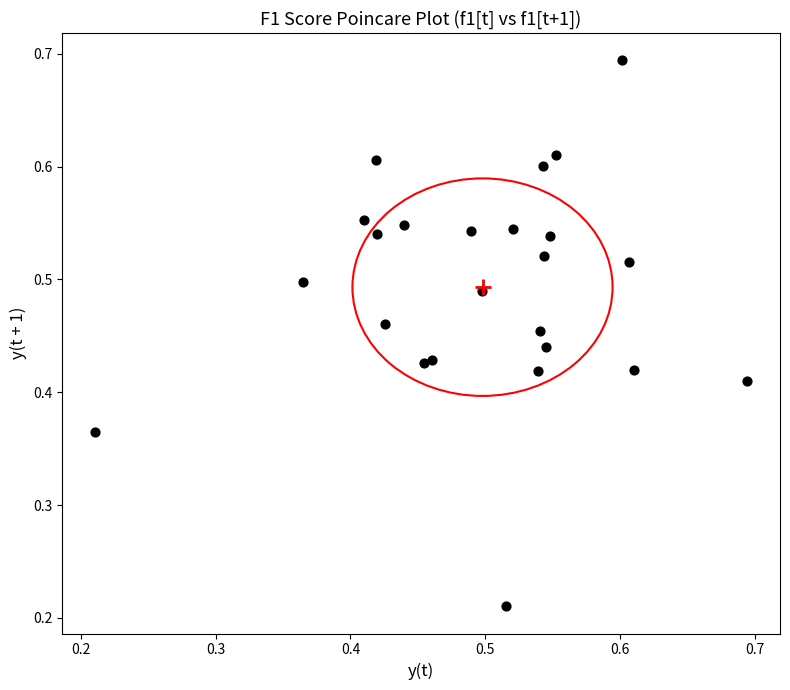

How many data points are displayed?

24